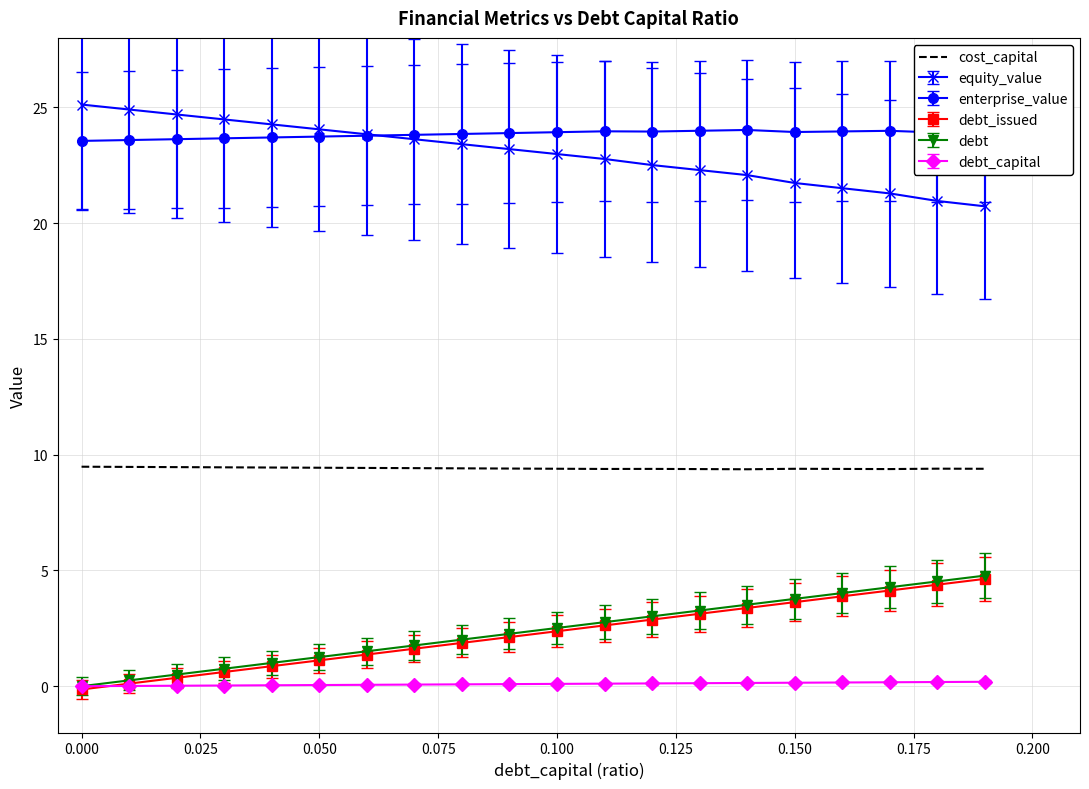

What is the greatest value displayed?

25.1